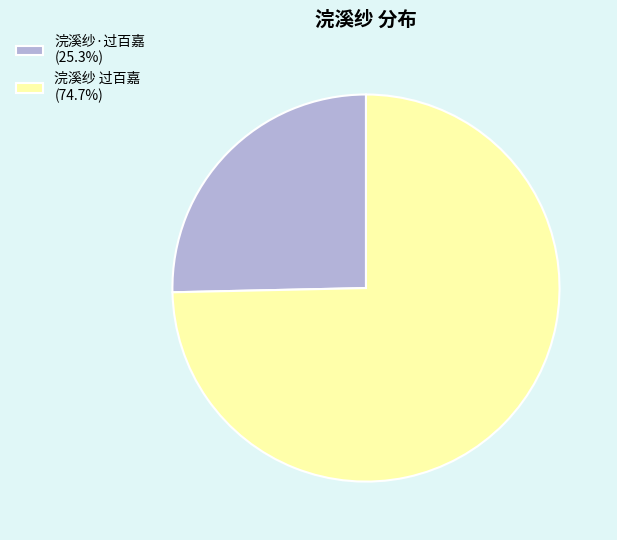

What is the ratio of the value at 浣溪纱·过百嘉 to the value at 浣溪纱 过百嘉?

0.3